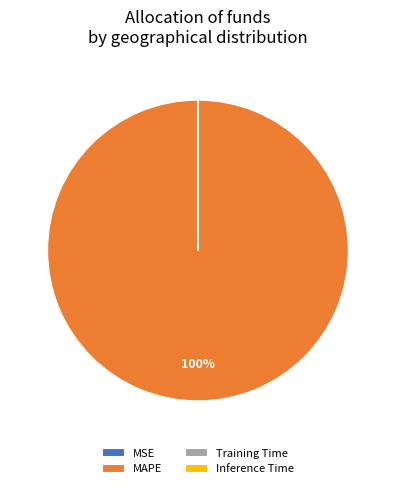

True or false: MAPE accounts for 100% of the total.

True